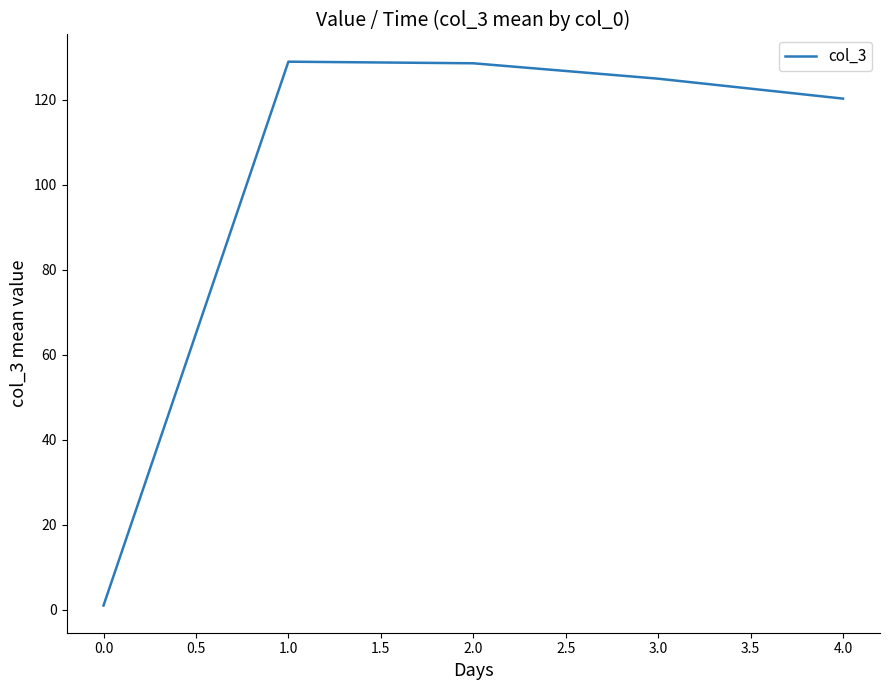

What is the sum of all values?

503.7